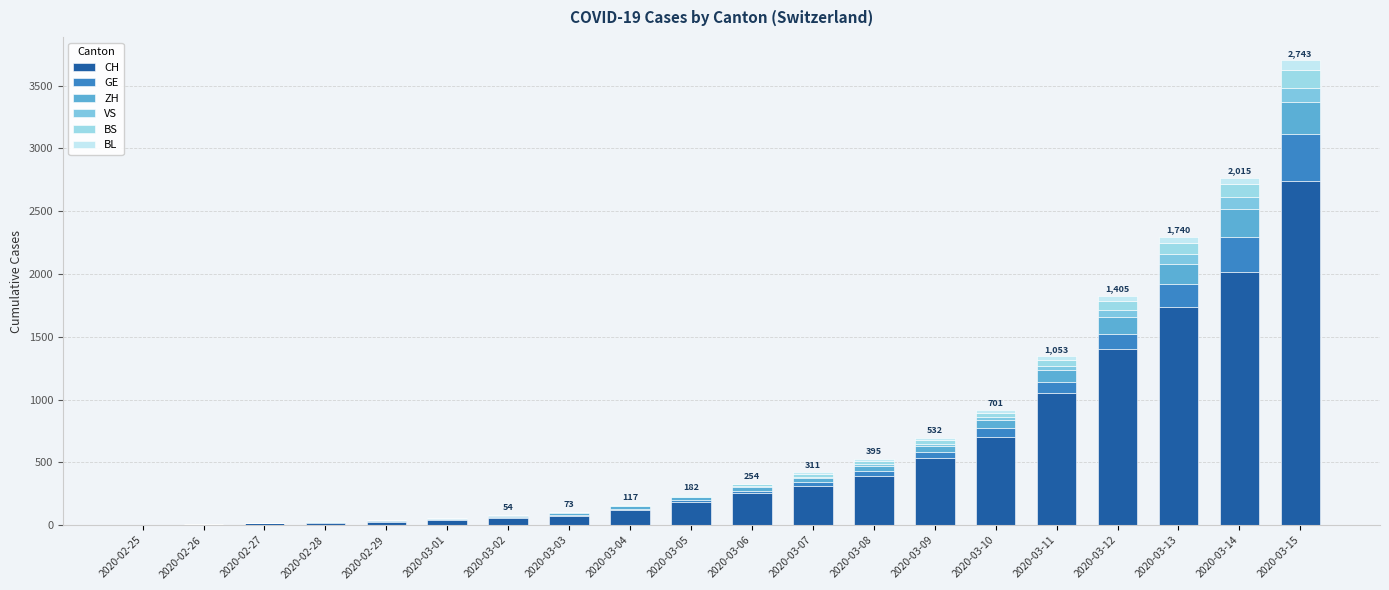

Count the number of data series in this chart.

6